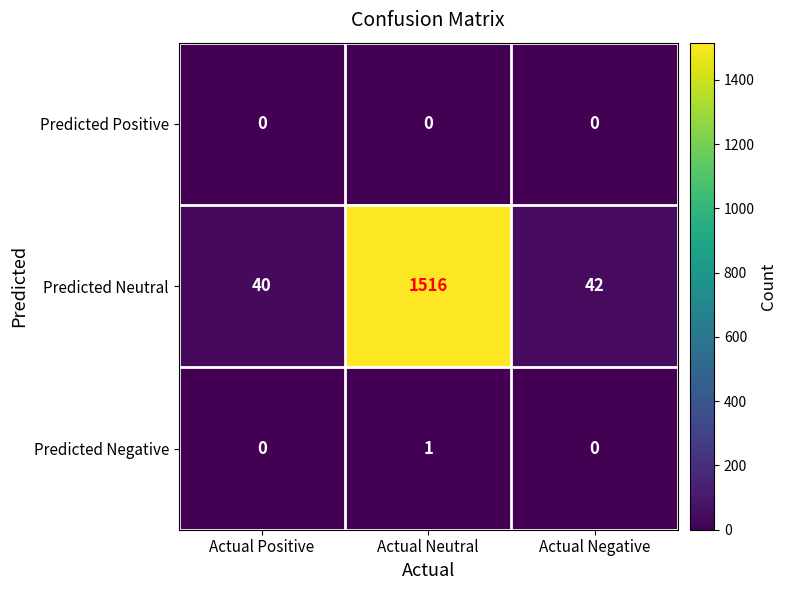

What is the difference between the highest and lowest values at Actual Neutral?

1516